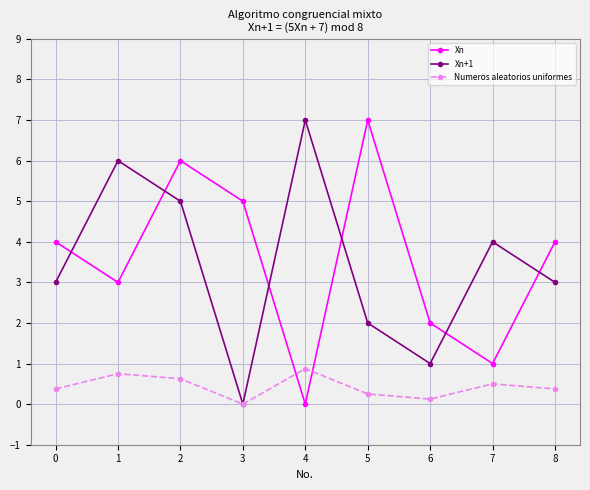

Count the number of data series in this chart.

3